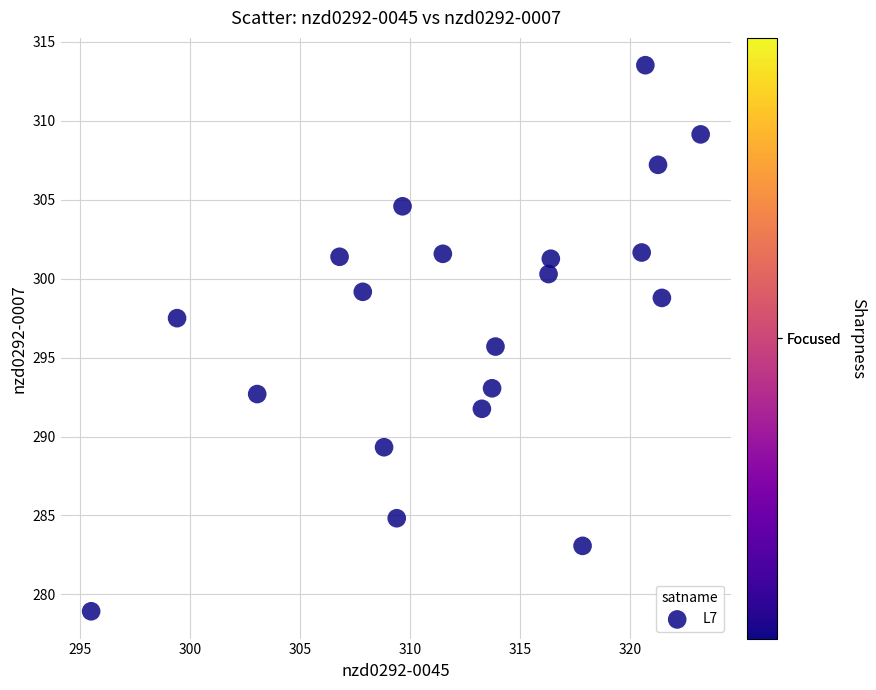

What is the range of X values (max minus min)?

27.7